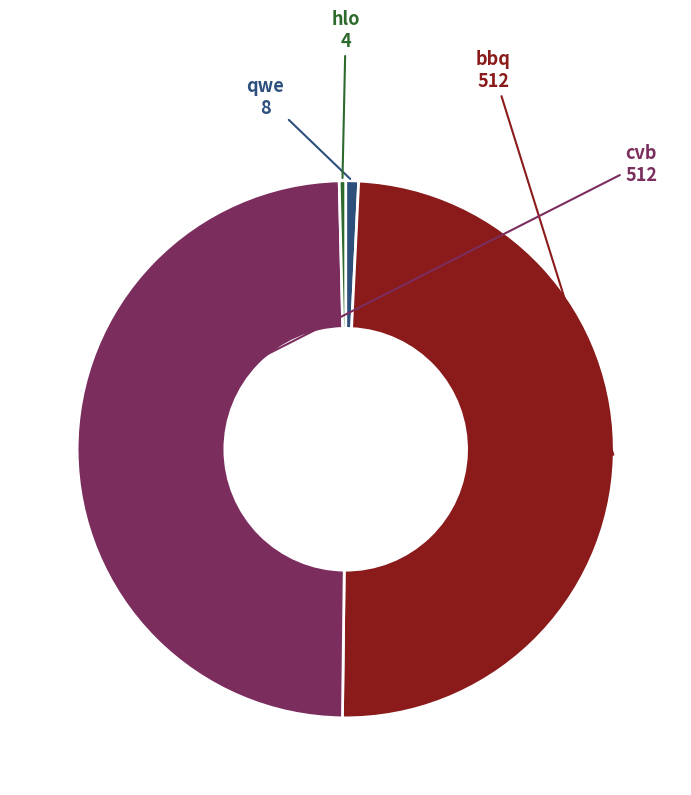

Is there a majority slice in this chart?

No